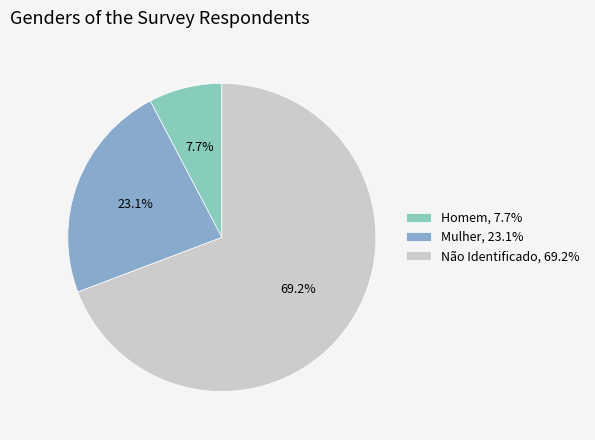

True or false: Homem accounts for 1% of the total.

False